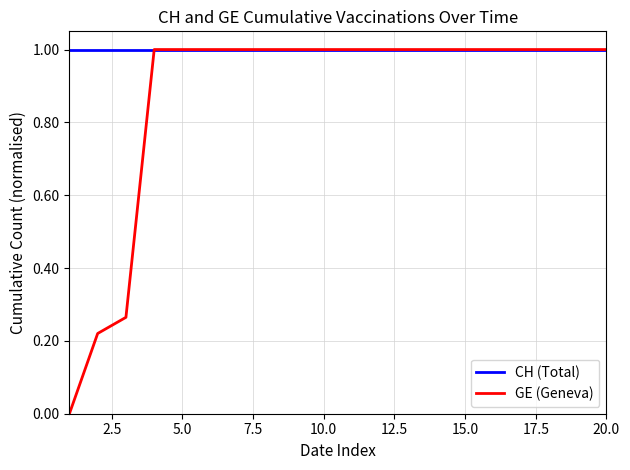

What are all the series names shown in the legend?

CH (Total), GE (Geneva)